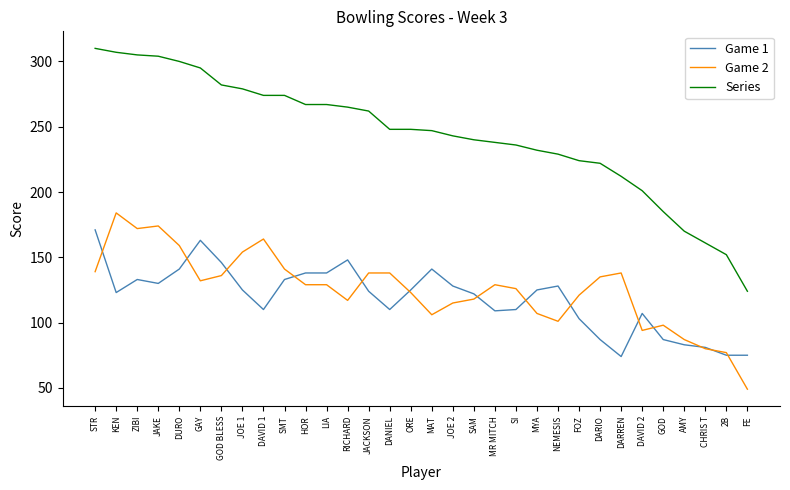

At which label does Game 1 reach its peak?

STR